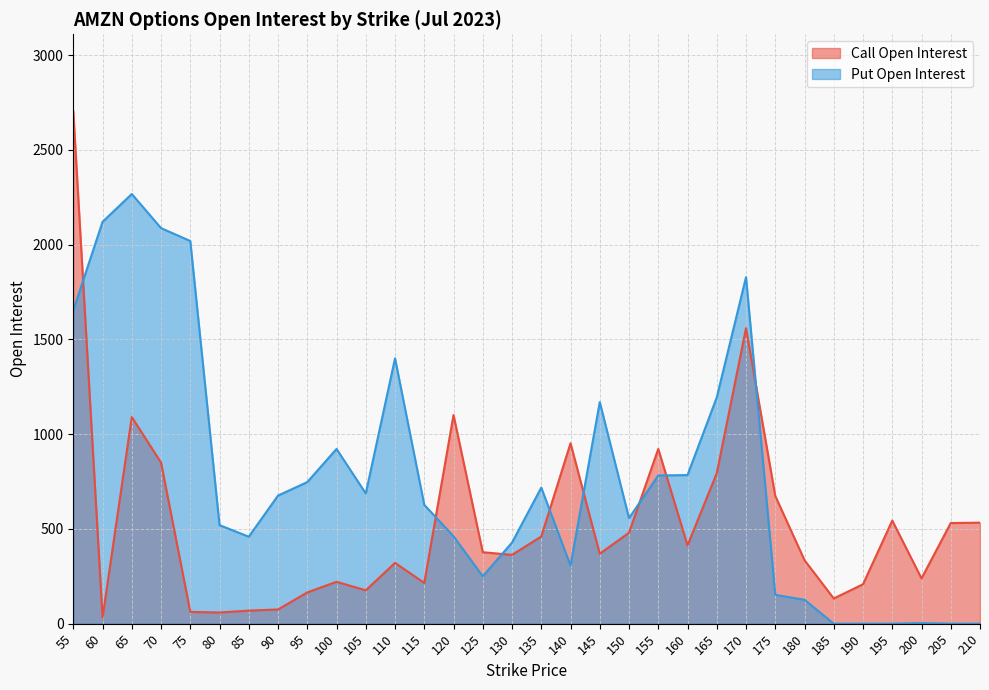

Is the value of Put Open Interest at 125 greater than the value of Call Open Interest at 210?

No